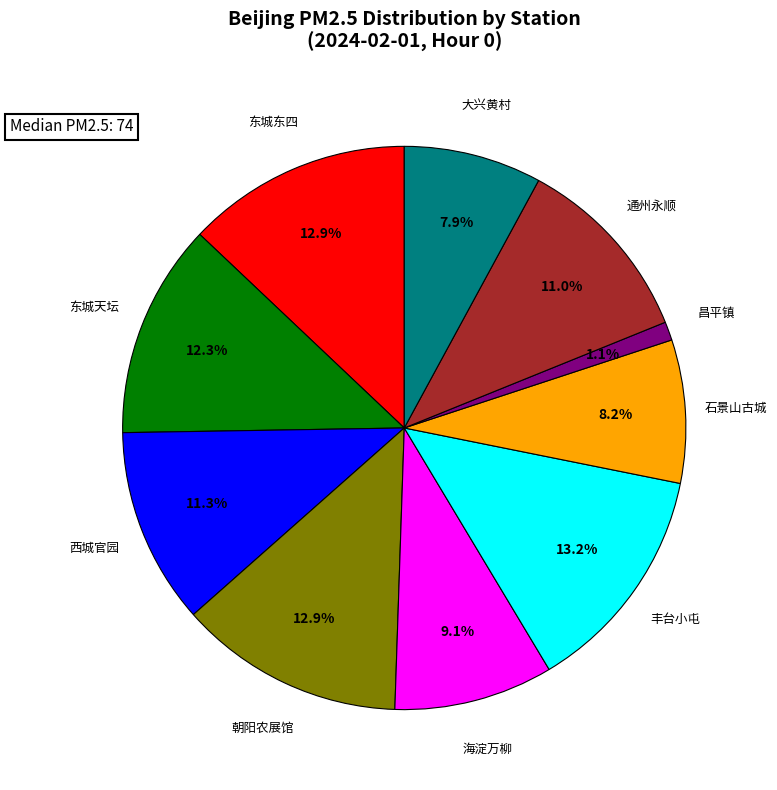

Which has a higher value, 西城官园 or 朝阳农展馆?

朝阳农展馆